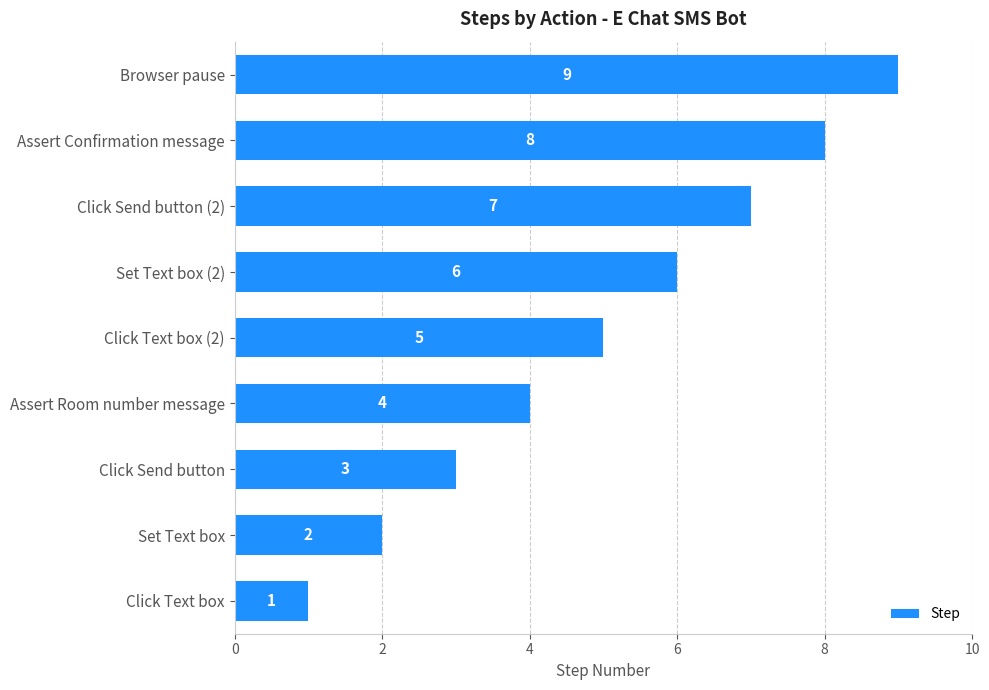

Which category has the highest value across all series?

Browser pause